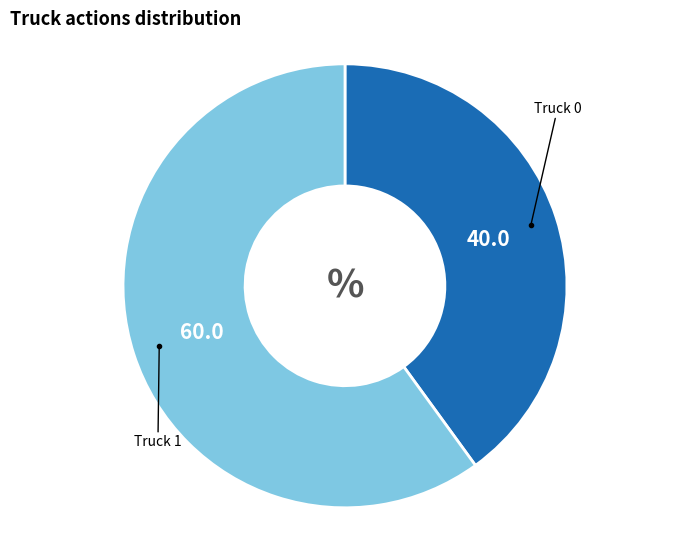

Is it true that Truck 1 is 60% of the pie?

True